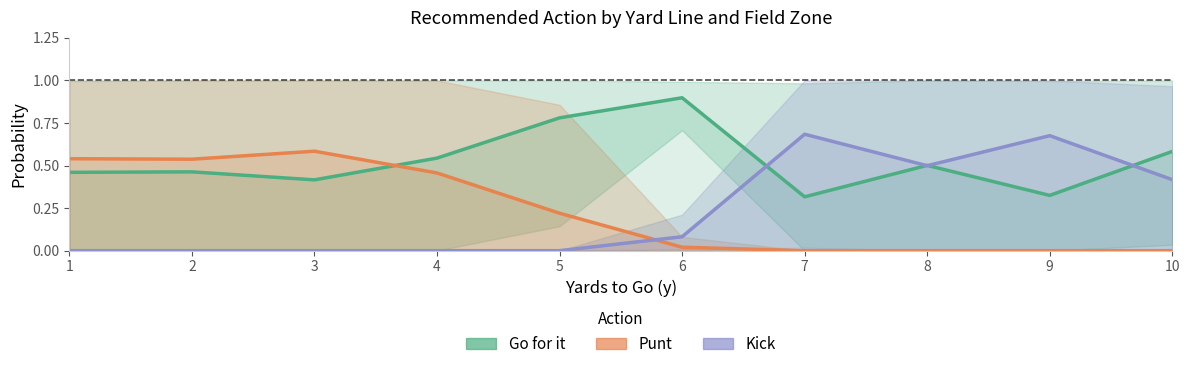

List the series in order of their peak value, lowest first.

Punt, Kick, Go for it